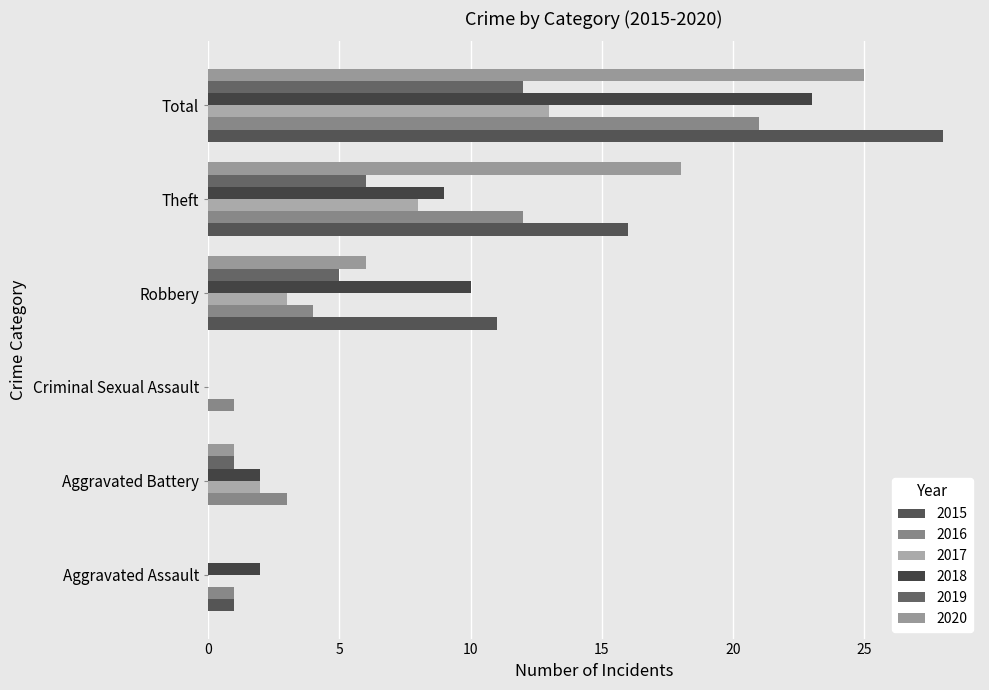

What is the value of the 2019 bar at the 5th from the left?

6